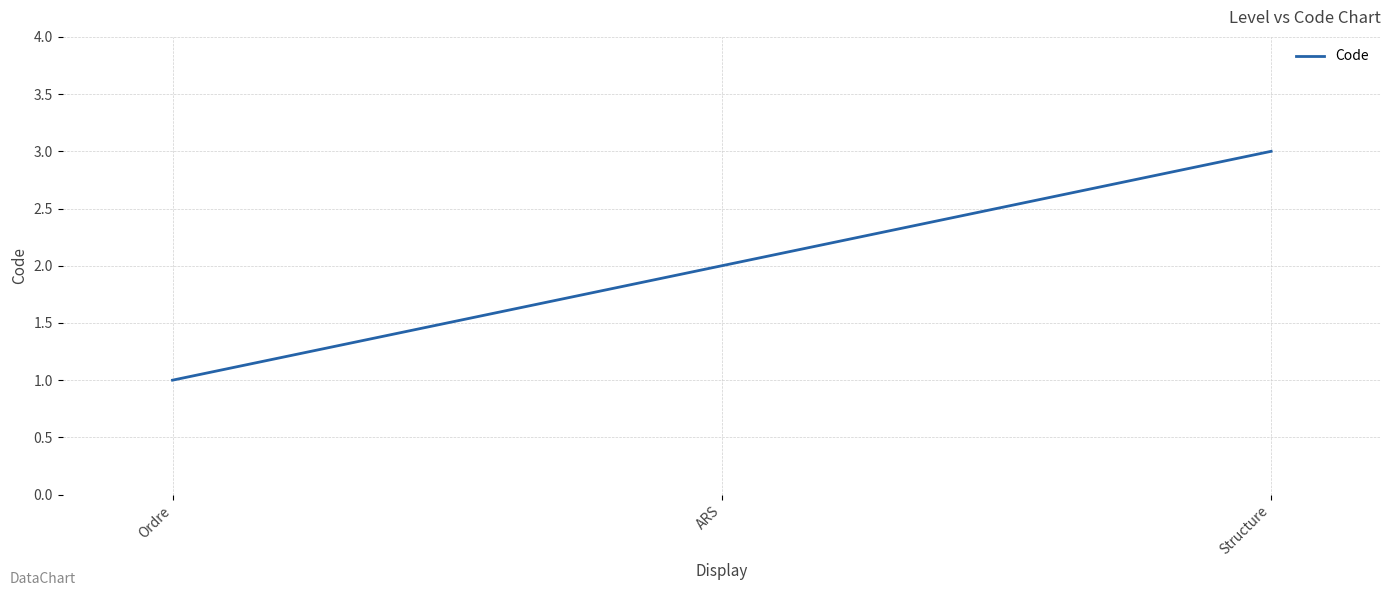

What is the sum of all values?

6